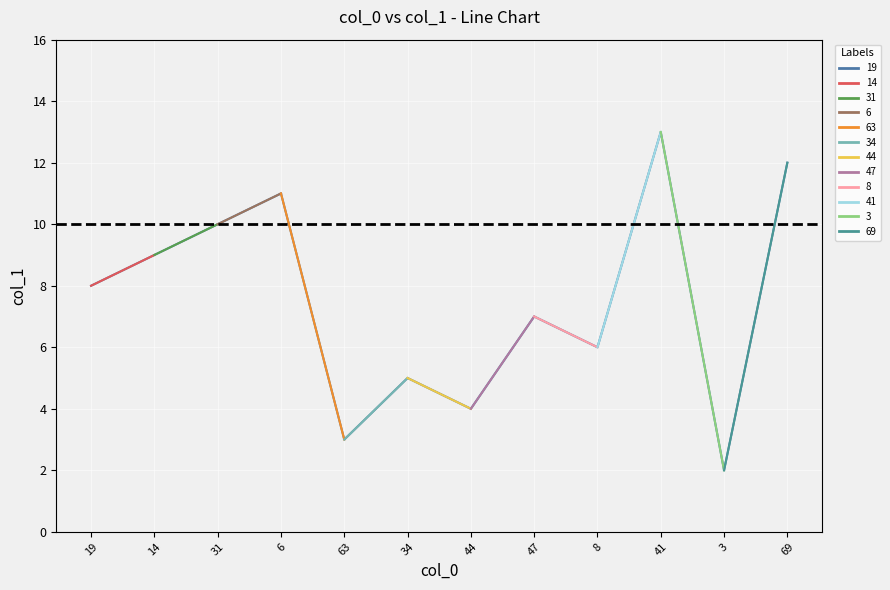

Which has a higher value, 14 or 19?

14